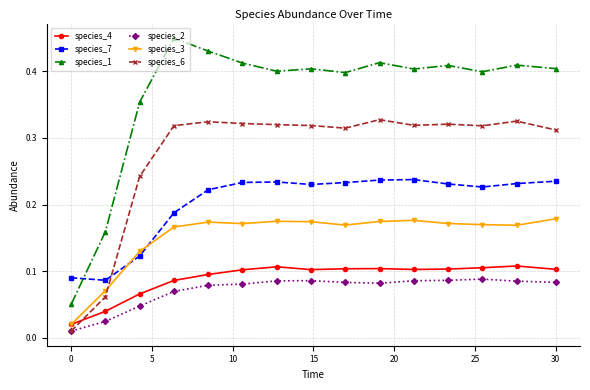

How many series are shown in this chart?

6